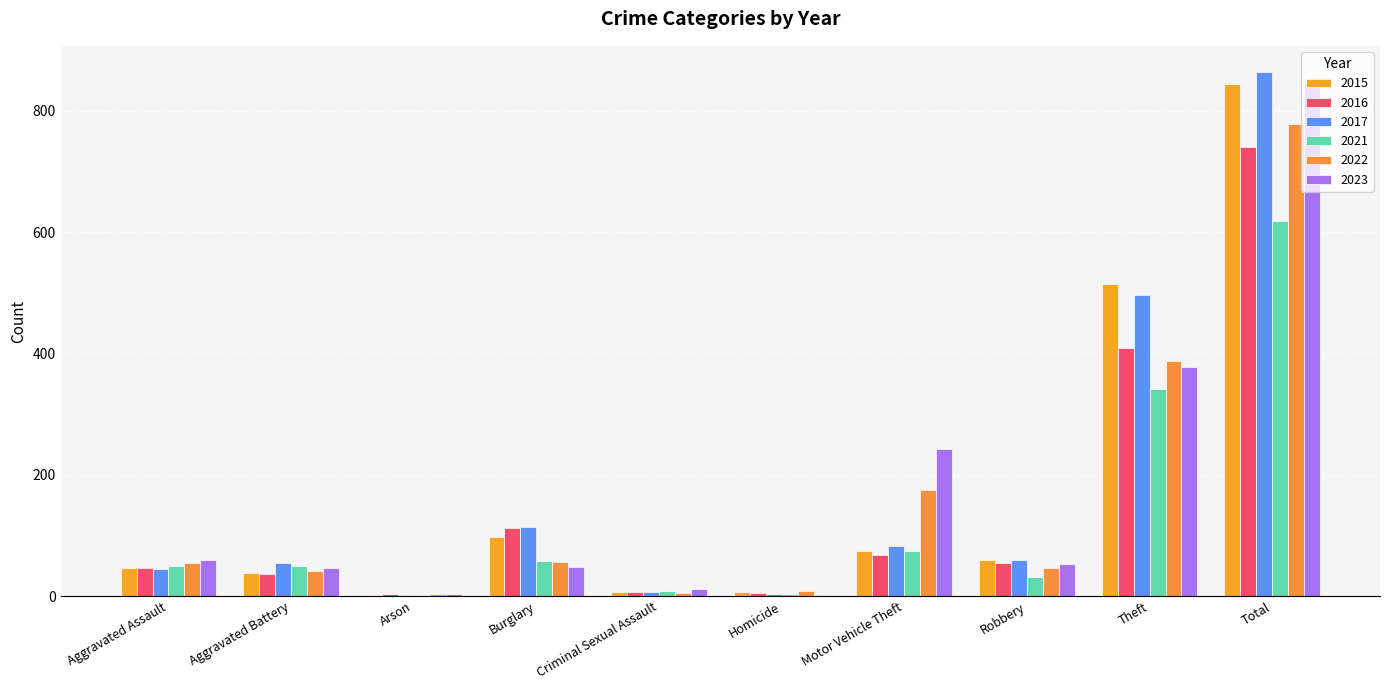

Which label corresponds to the smallest value in the chart?

Arson